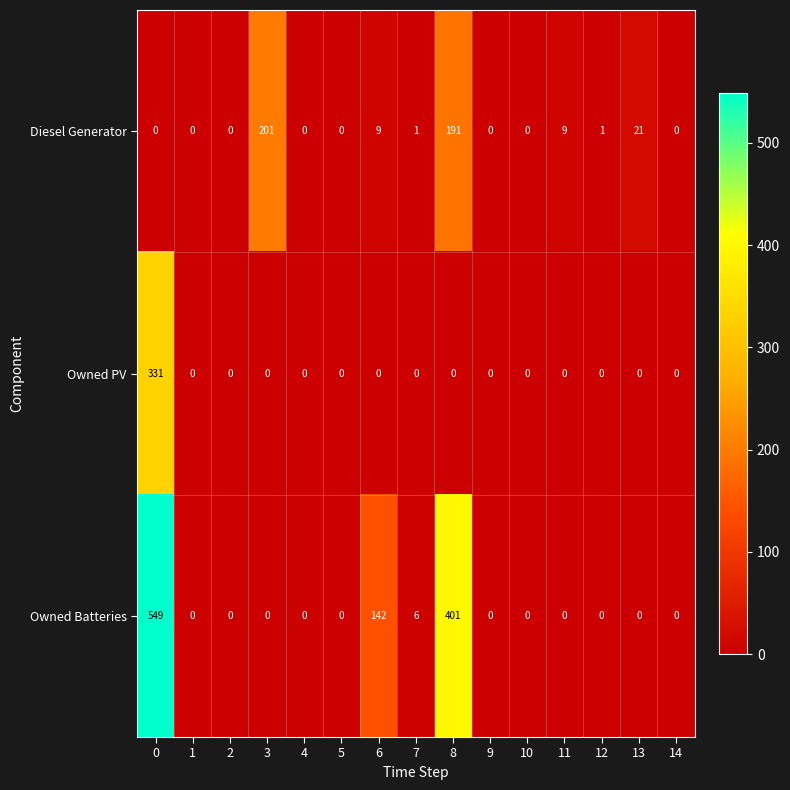

Which series has the largest total across all categories?

Owned Batteries